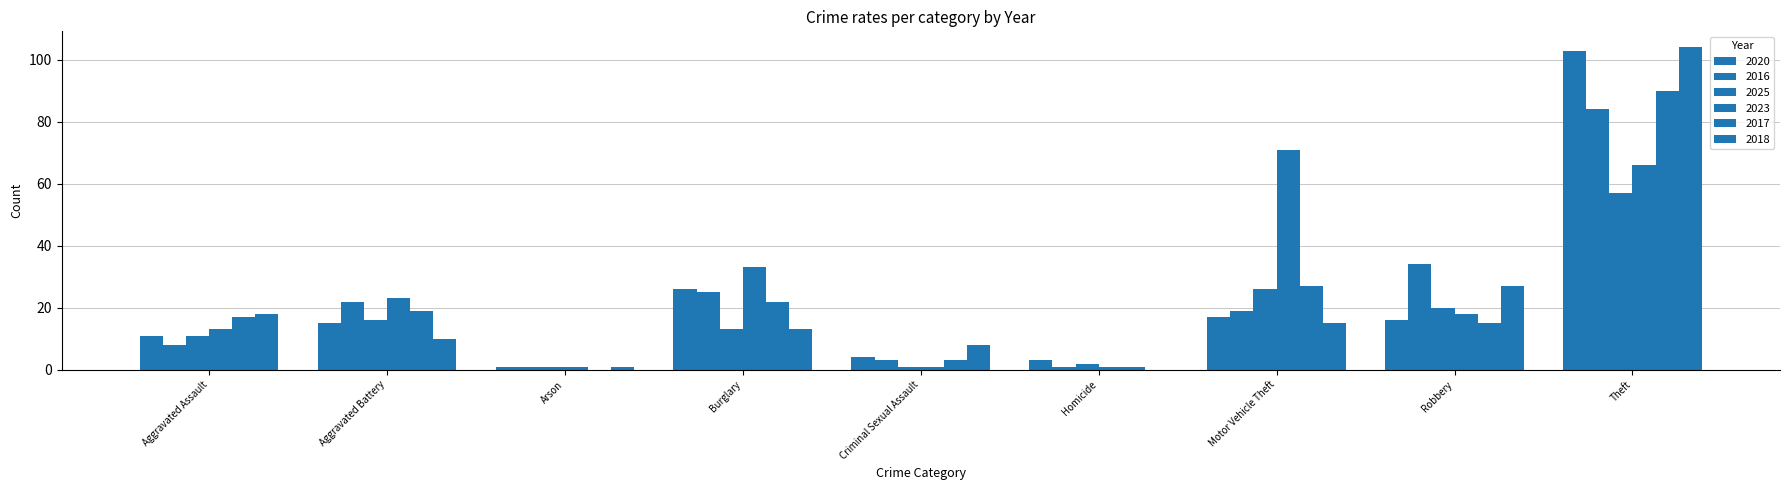

Are the bars horizontal?

No